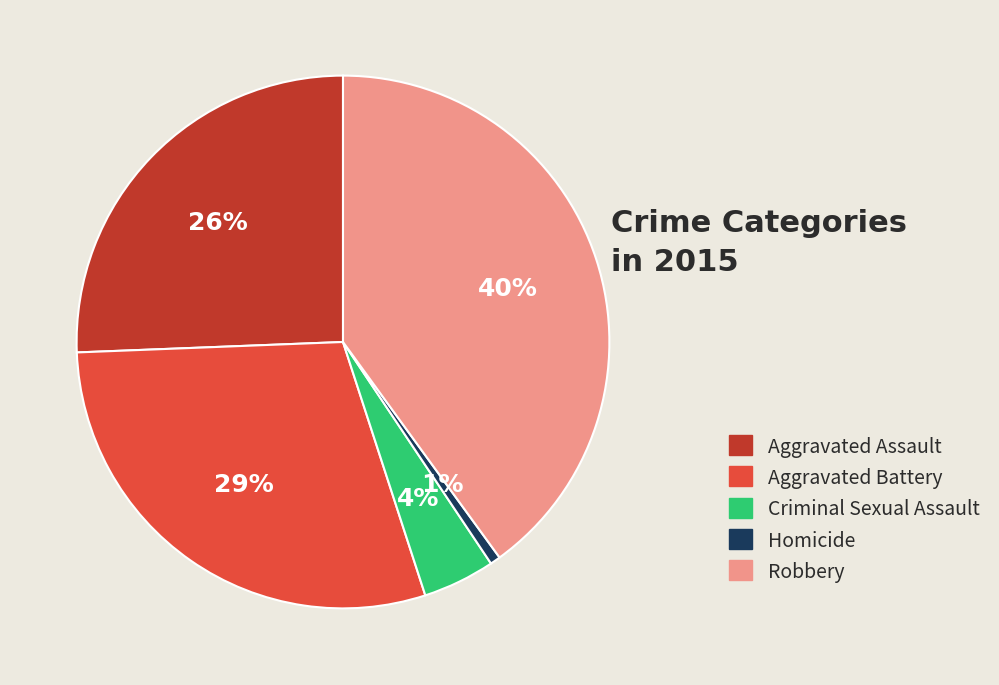

What percentage is the Aggravated Assault slice, to the nearest percent?

26%